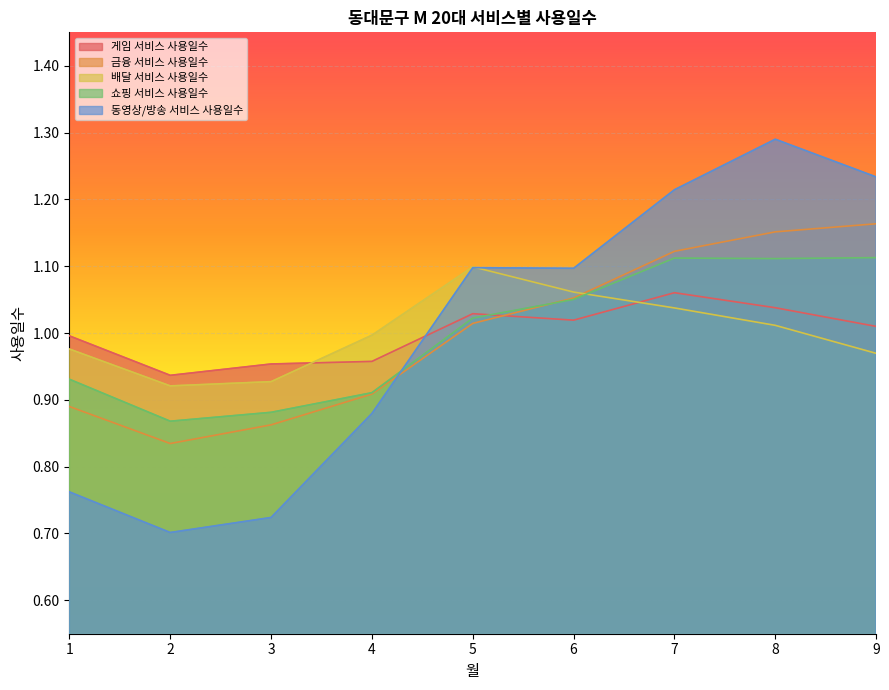

Reading left to right, transcribe all the data shown in this chart.

게임 서비스 사용일수: 1.0	0.9	1.0	1.0	1.0	1.0	1.1	1.0	1.0
금융 서비스 사용일수: 0.9	0.8	0.9	0.9	1.0	1.1	1.1	1.2	1.2
배달 서비스 사용일수: 1.0	0.9	0.9	1.0	1.1	1.1	1.0	1.0	1.0
쇼핑 서비스 사용일수: 0.9	0.9	0.9	0.9	1.0	1.1	1.1	1.1	1.1
동영상/방송 서비스 사용일수: 0.8	0.7	0.7	0.9	1.1	1.1	1.2	1.3	1.2